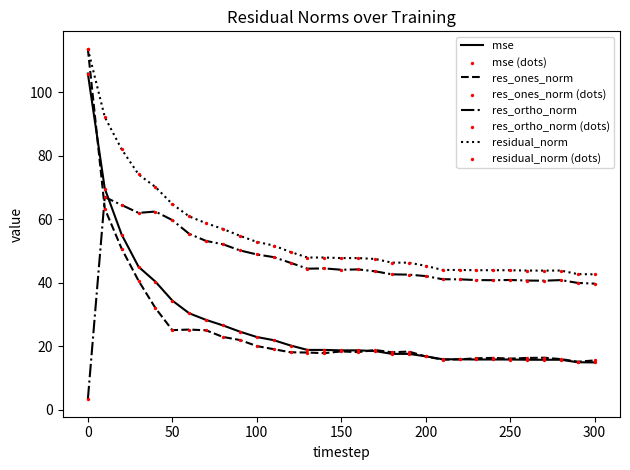

Which series has the widest spread of values?

res_ones_norm